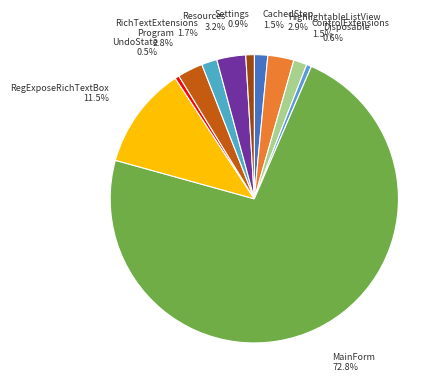

What portion of the pie excludes CachedStep?

98.5%